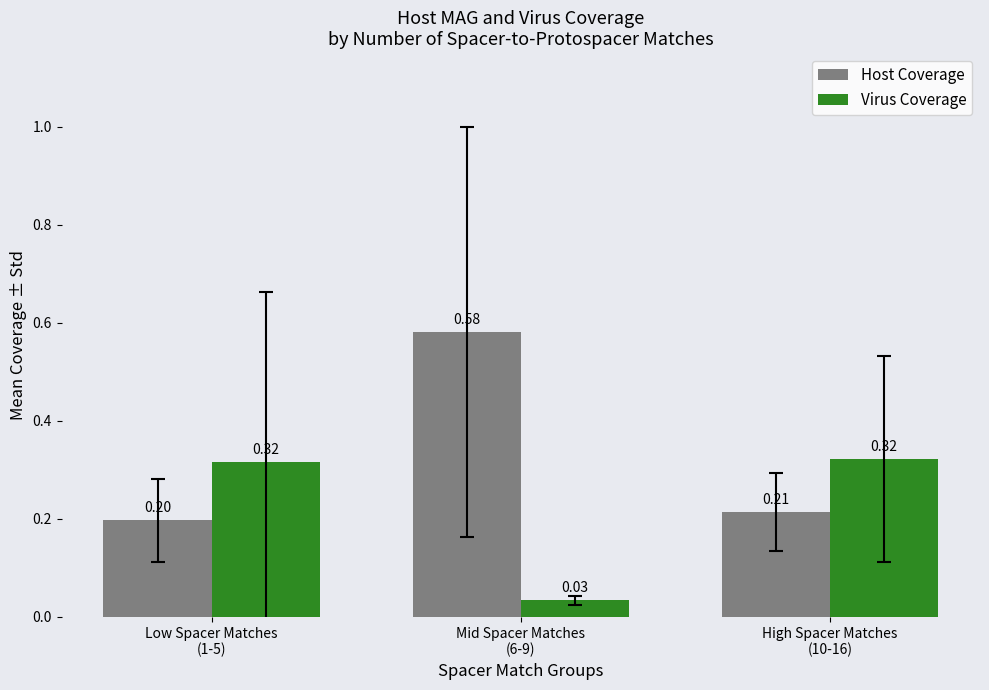

Rank the series by their average value, from lowest to highest.

Virus Coverage, Host Coverage